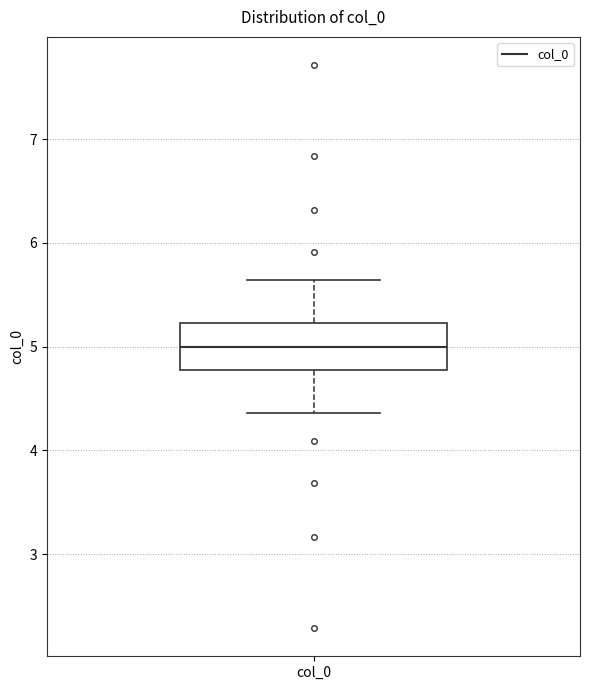

Read this box plot against the y-axis: the position of the median line, the range covered by the box, and the ends of both whiskers. The values are not printed on the chart, so give them approximately, as read against the axis.

median 5.0, box 4.8 to 5.2, whiskers 4.4 to 5.6